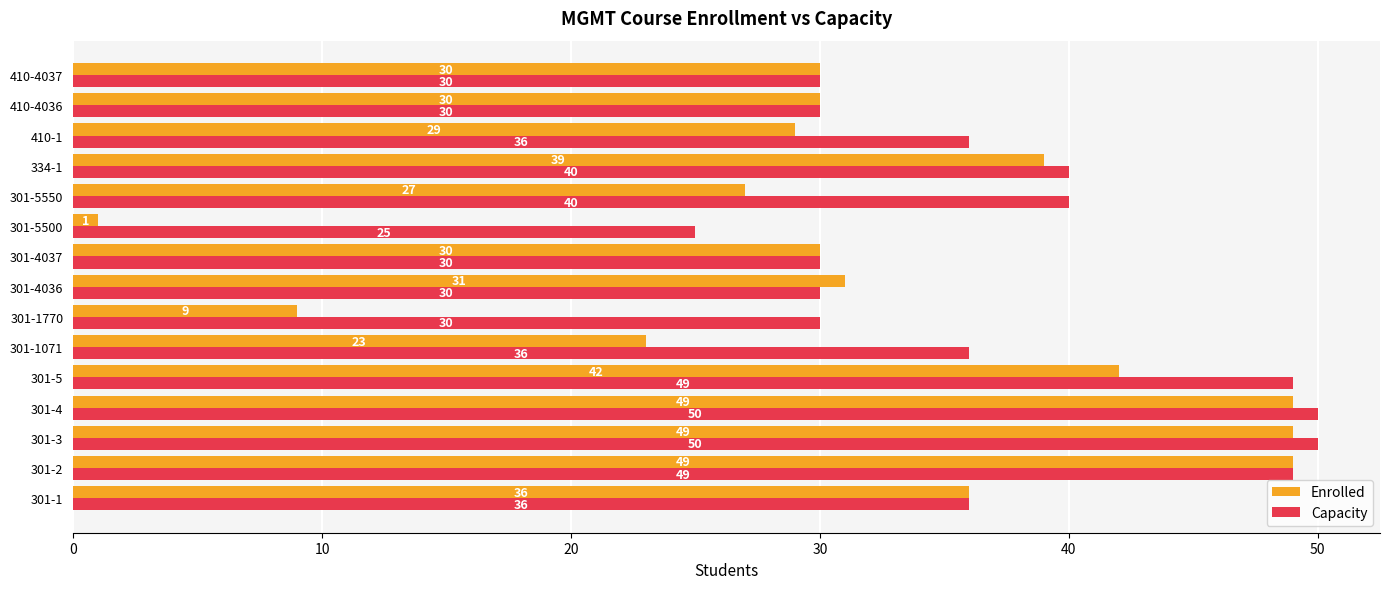

What is the average value of the Enrolled series?

32